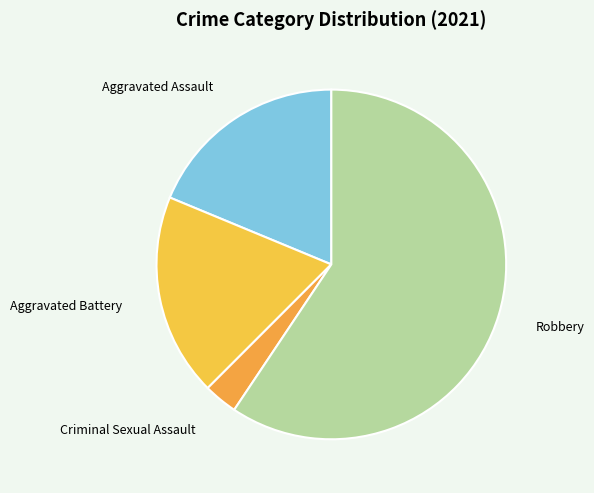

Does Robbery represent more than half of the total?

Yes